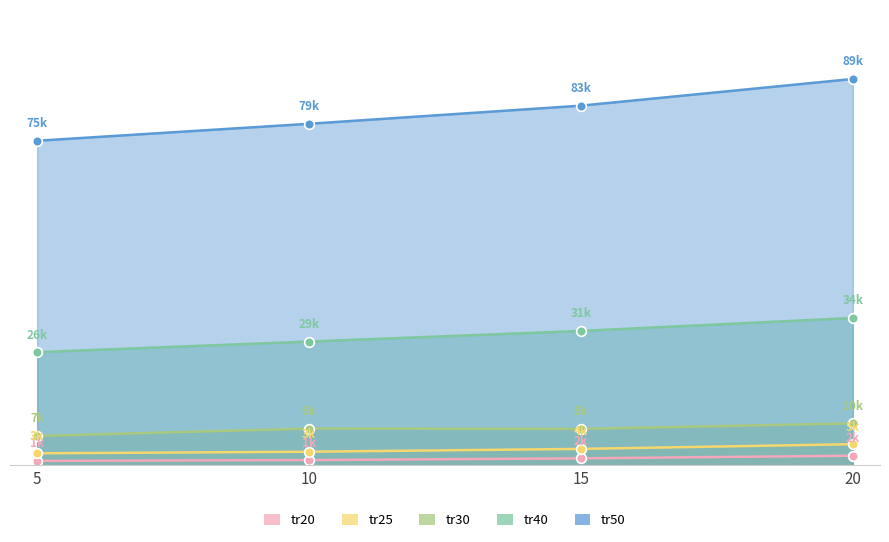

Reading left to right, transcribe all the data shown in this chart.

tr20: 1030	1217	1620	2230
tr25: 2781	3148	3801	4889
tr30: 6789	8508	8418	9709
tr40: 26162	28620	31070	34065
tr50: 75038	78960	83151	89323